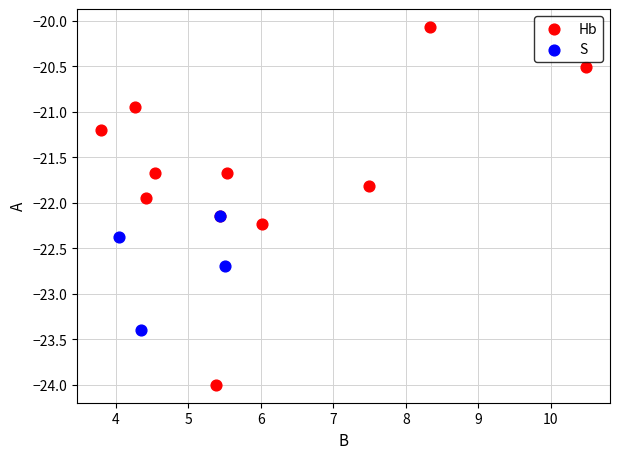

Which series reaches the maximum Y coordinate?

Hb